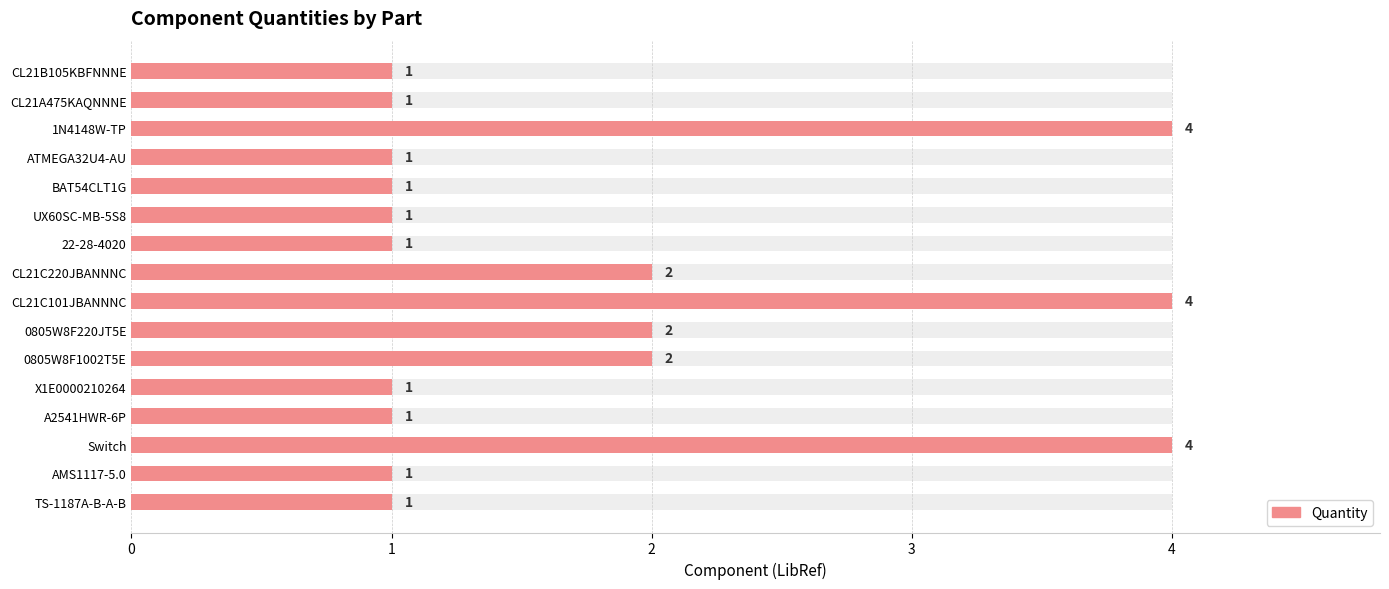

The value at 1N4148W-TP is 4. True or false?

True